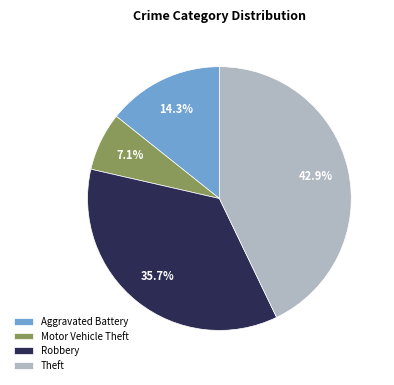

Between Robbery and Theft, which is larger?

Theft